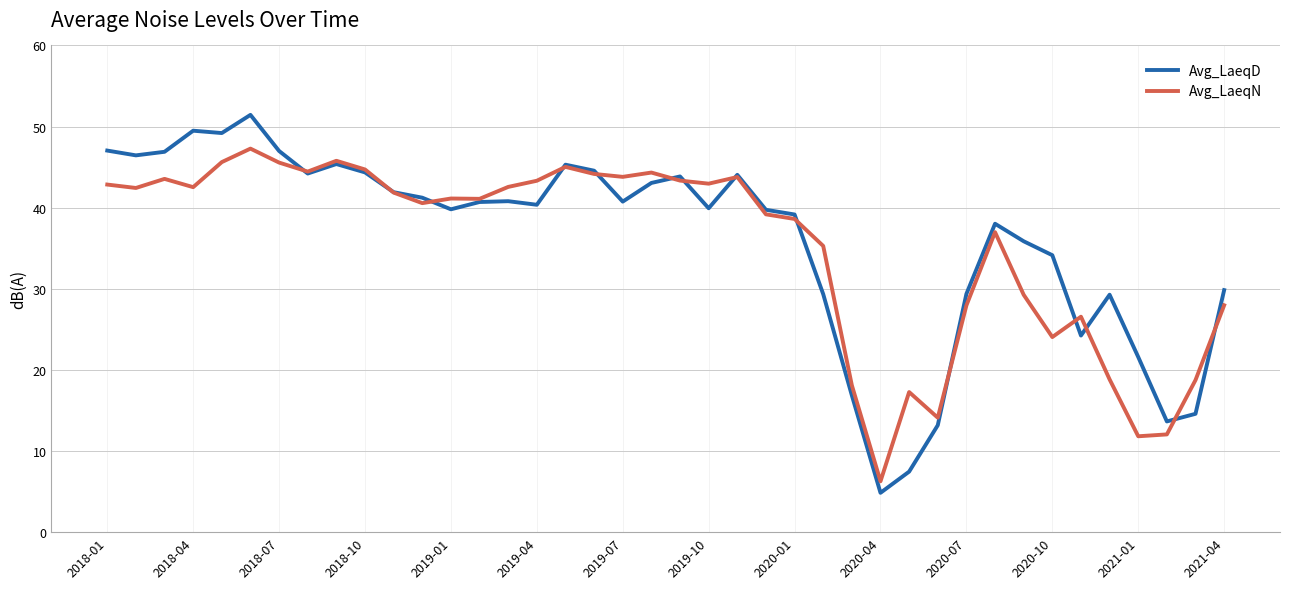

What is the maximum value for Avg_LaeqD?

51.4